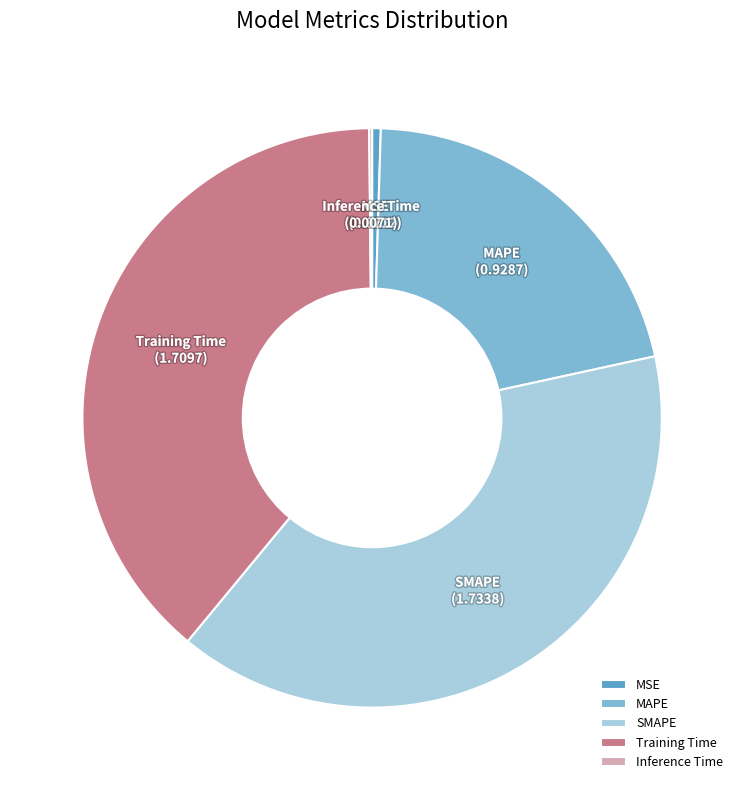

Combined, do Training Time and MAPE account for over 50%?

Yes